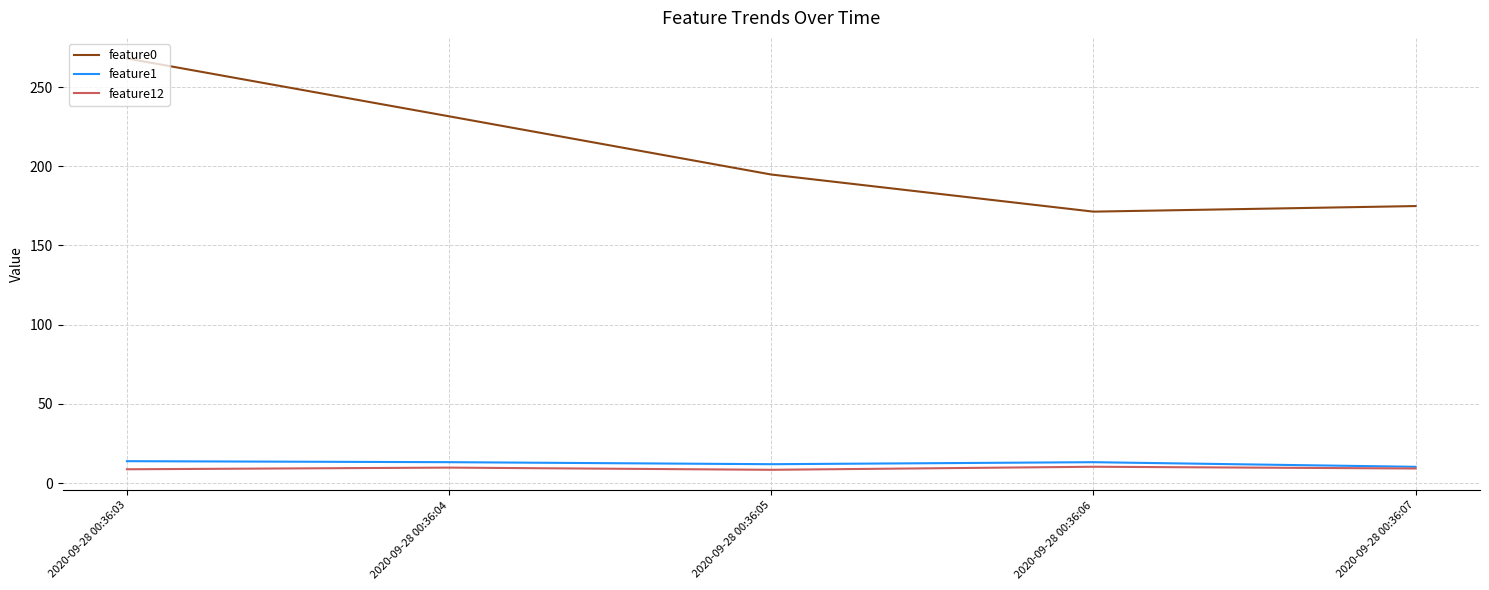

Is the value of feature12 at 2020-09-28 00:36:03 greater than the value of feature0 at 2020-09-28 00:36:05?

No